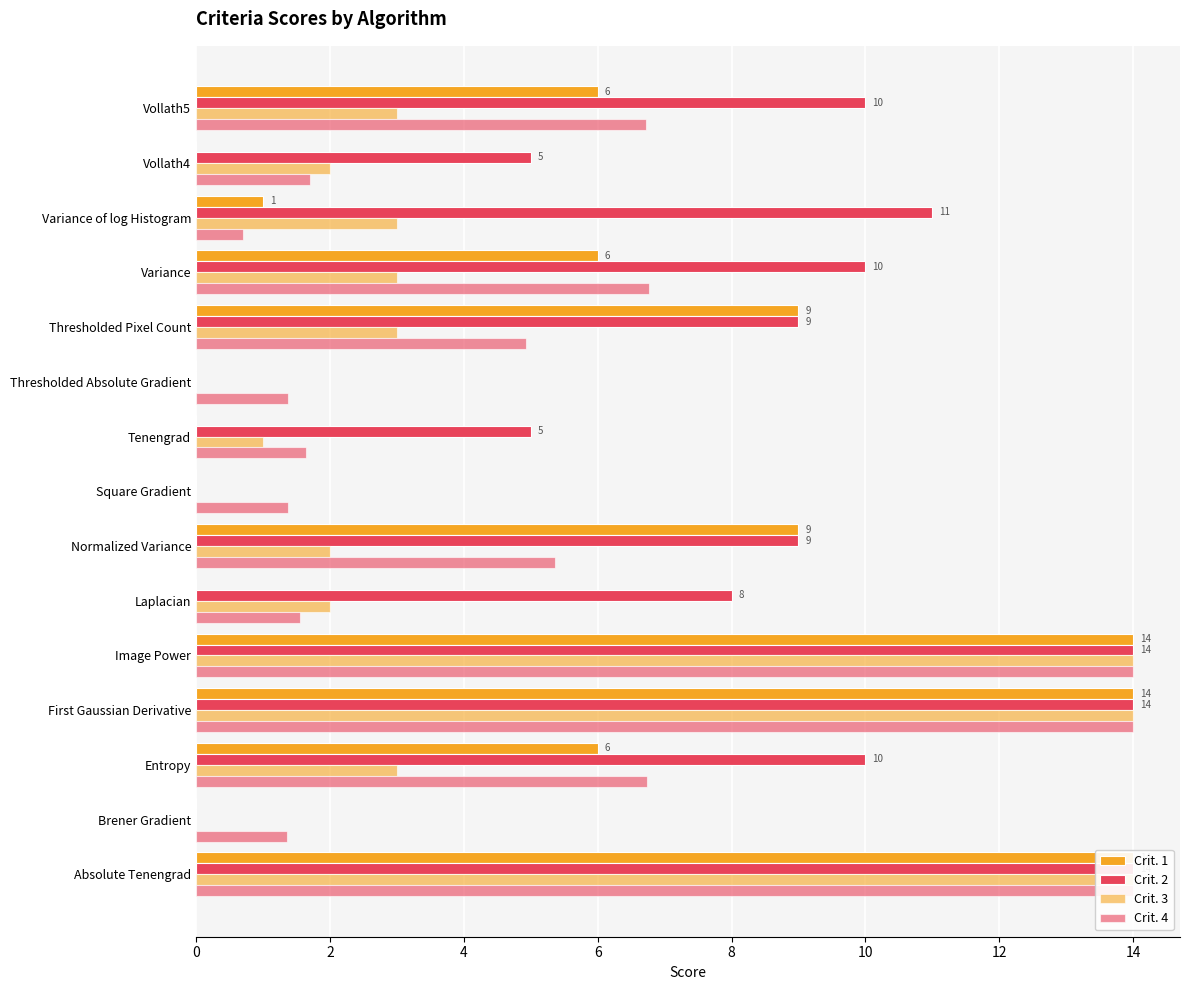

How many distinct data groups are displayed?

4